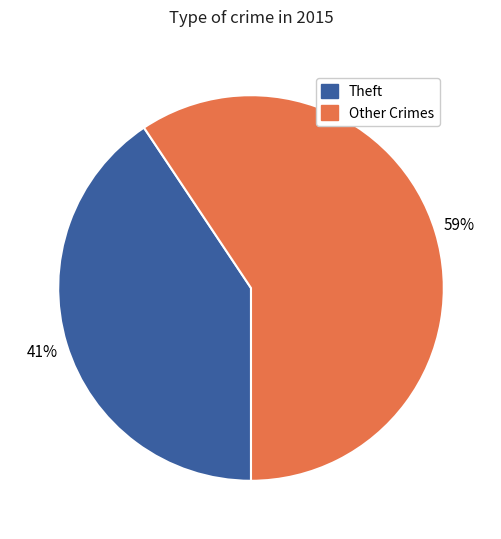

Between Other Crimes and Theft, which is larger?

Other Crimes